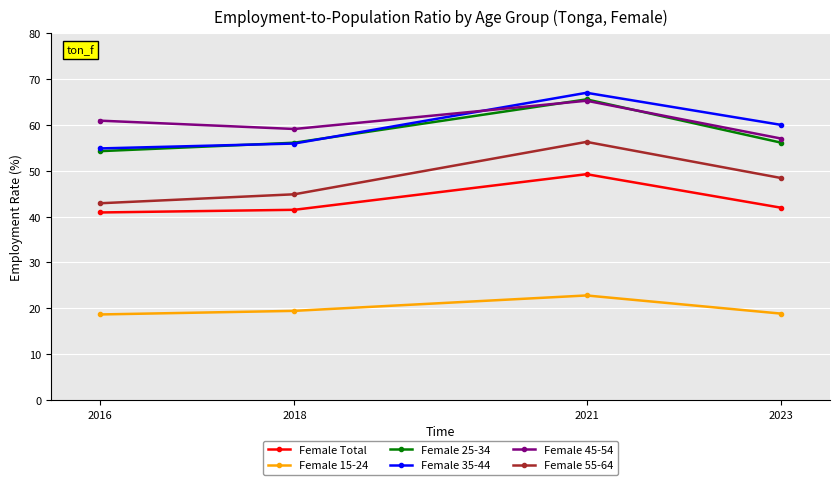

The Female 15-24 series shows 18.8 at 2023. True or false?

True